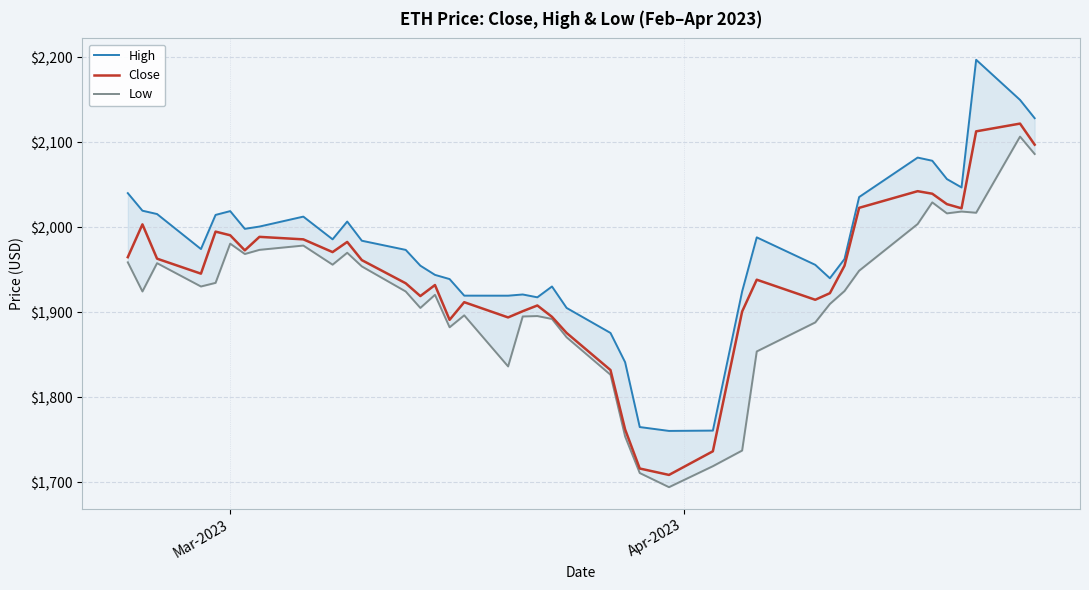

What is the lowest value of the Close series?

1708.9